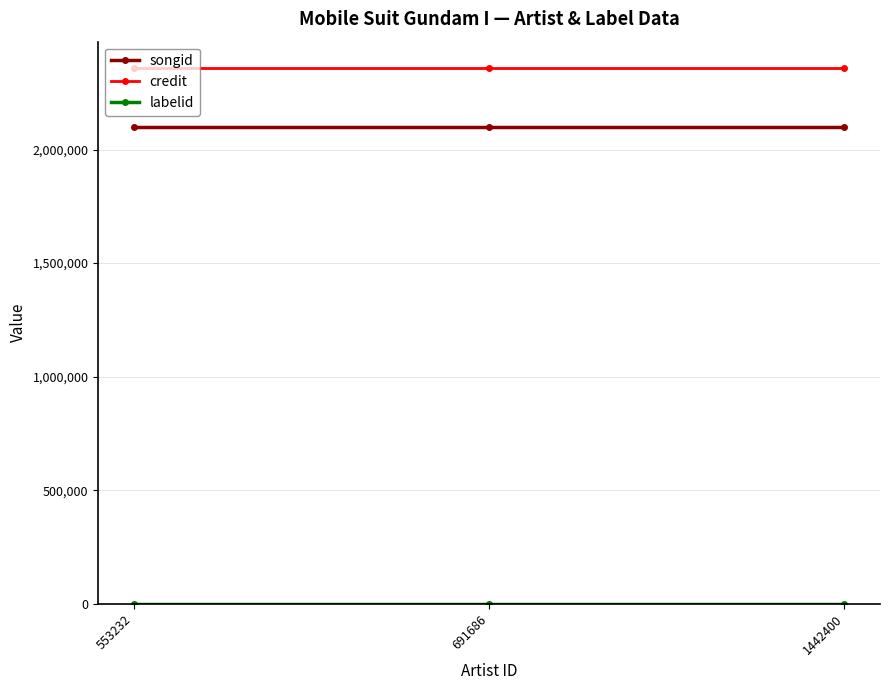

Which series has the largest total across all categories?

credit